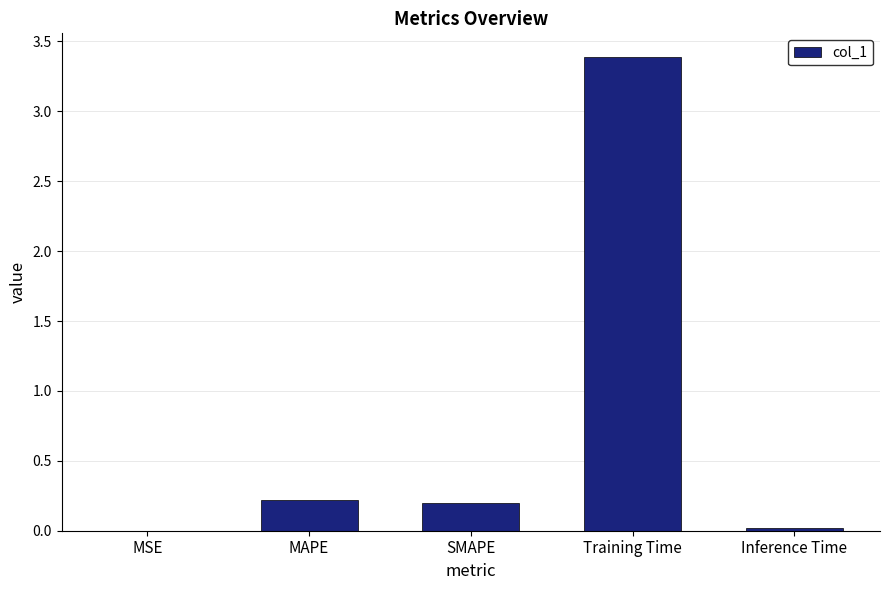

What is the sum of all values?

3.8